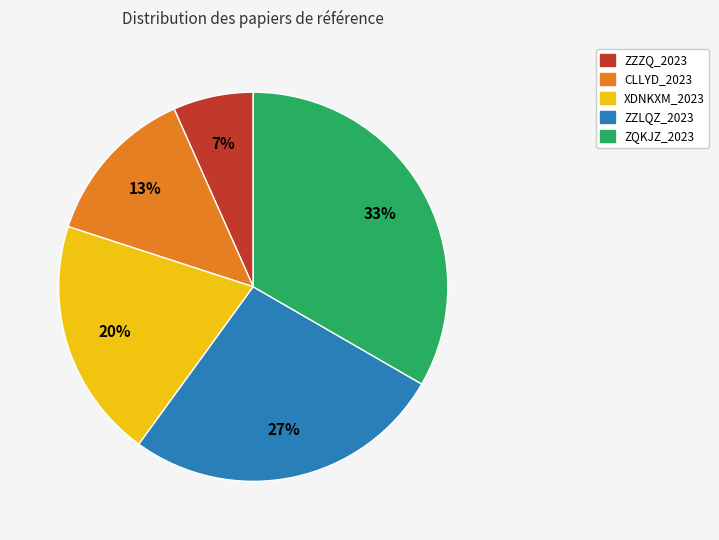

How many segments does this pie chart have?

5